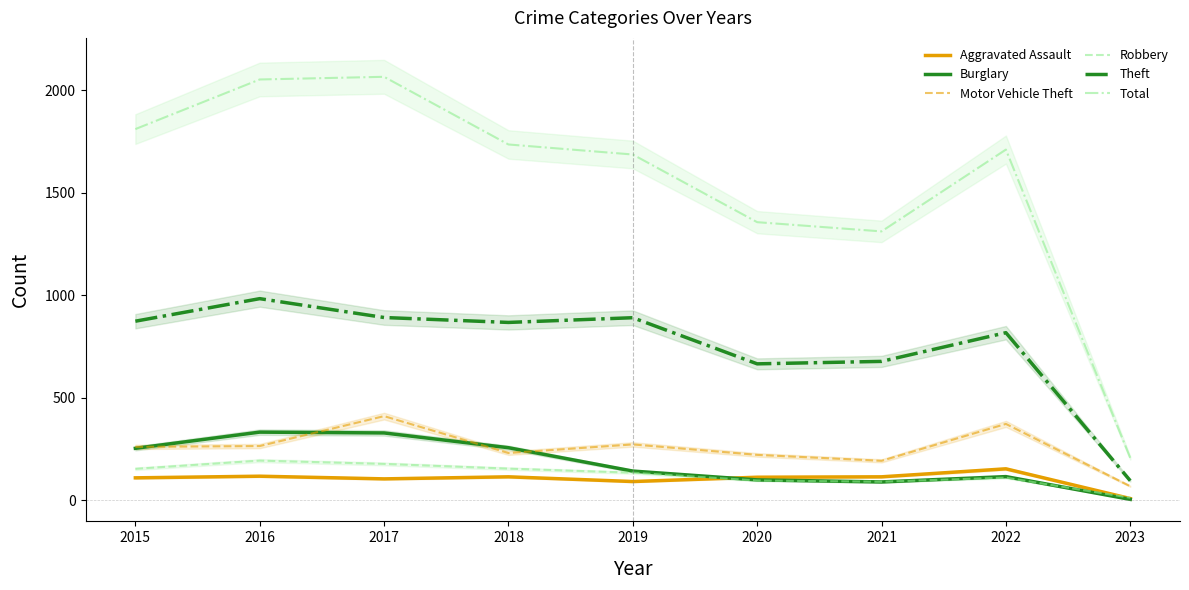

Rank the categories by Burglary value from lowest to highest.

2023, 2021, 2020, 2022, 2019, 2015, 2018, 2017, 2016